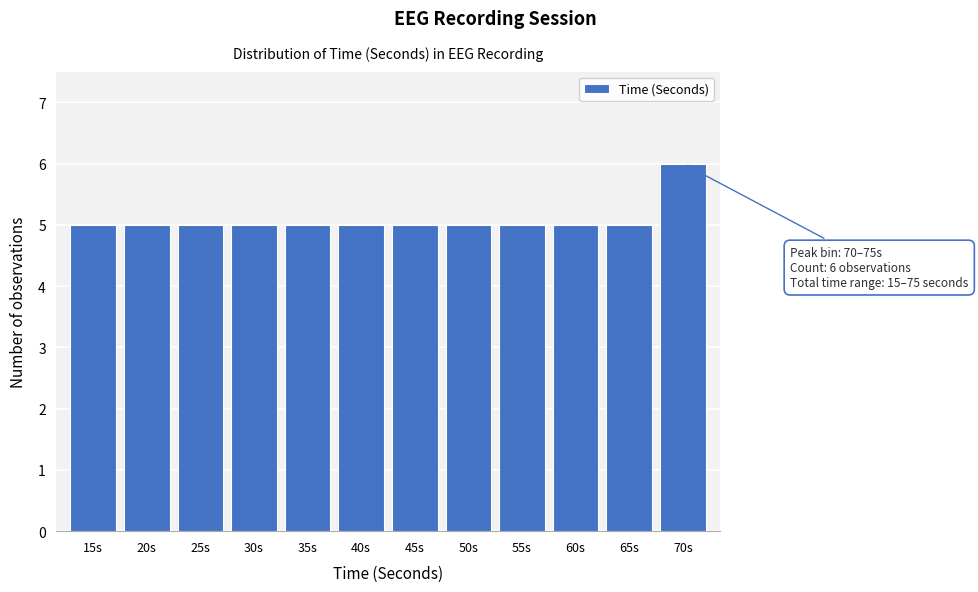

Reading right to left, what are all the values shown in this chart?

70s=6	65s=5	60s=5	55s=5	50s=5	45s=5	40s=5	35s=5	30s=5	25s=5	20s=5	15s=5